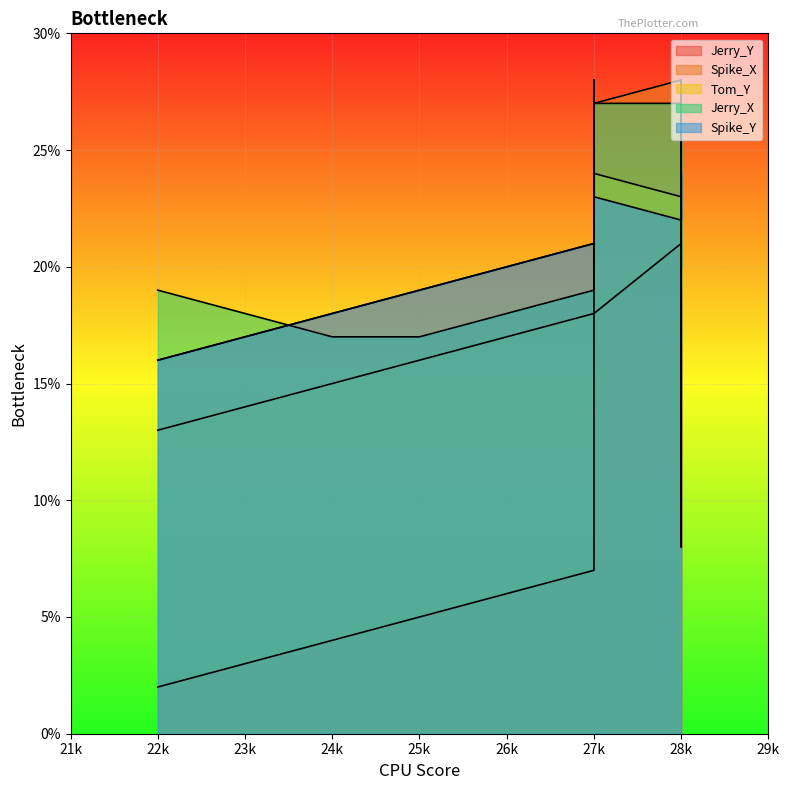

What is the difference between the maximum and minimum values in the Jerry_X series?

11